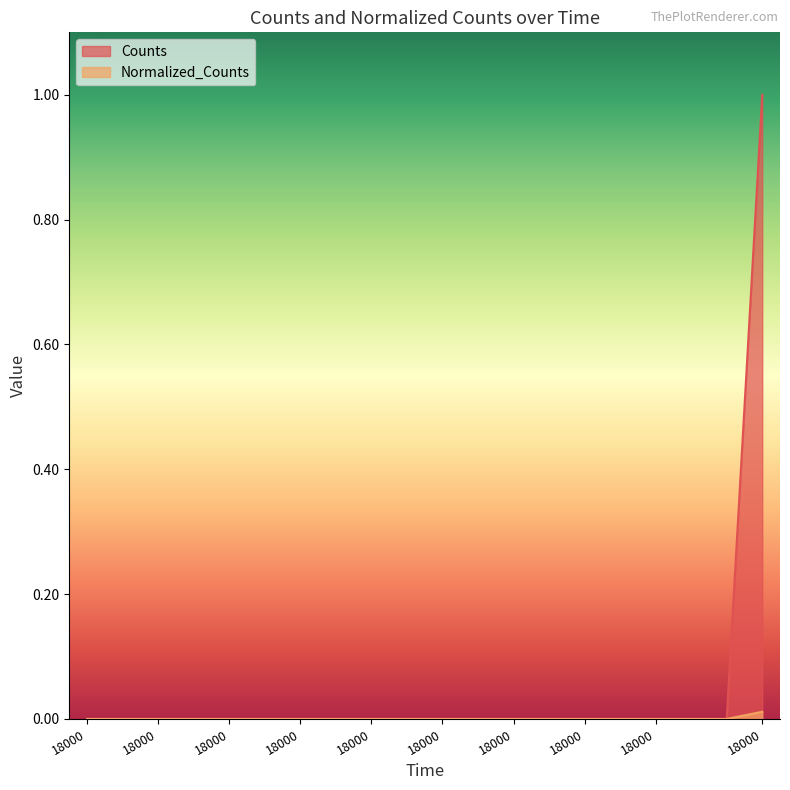

How many lines are shown in the chart?

2